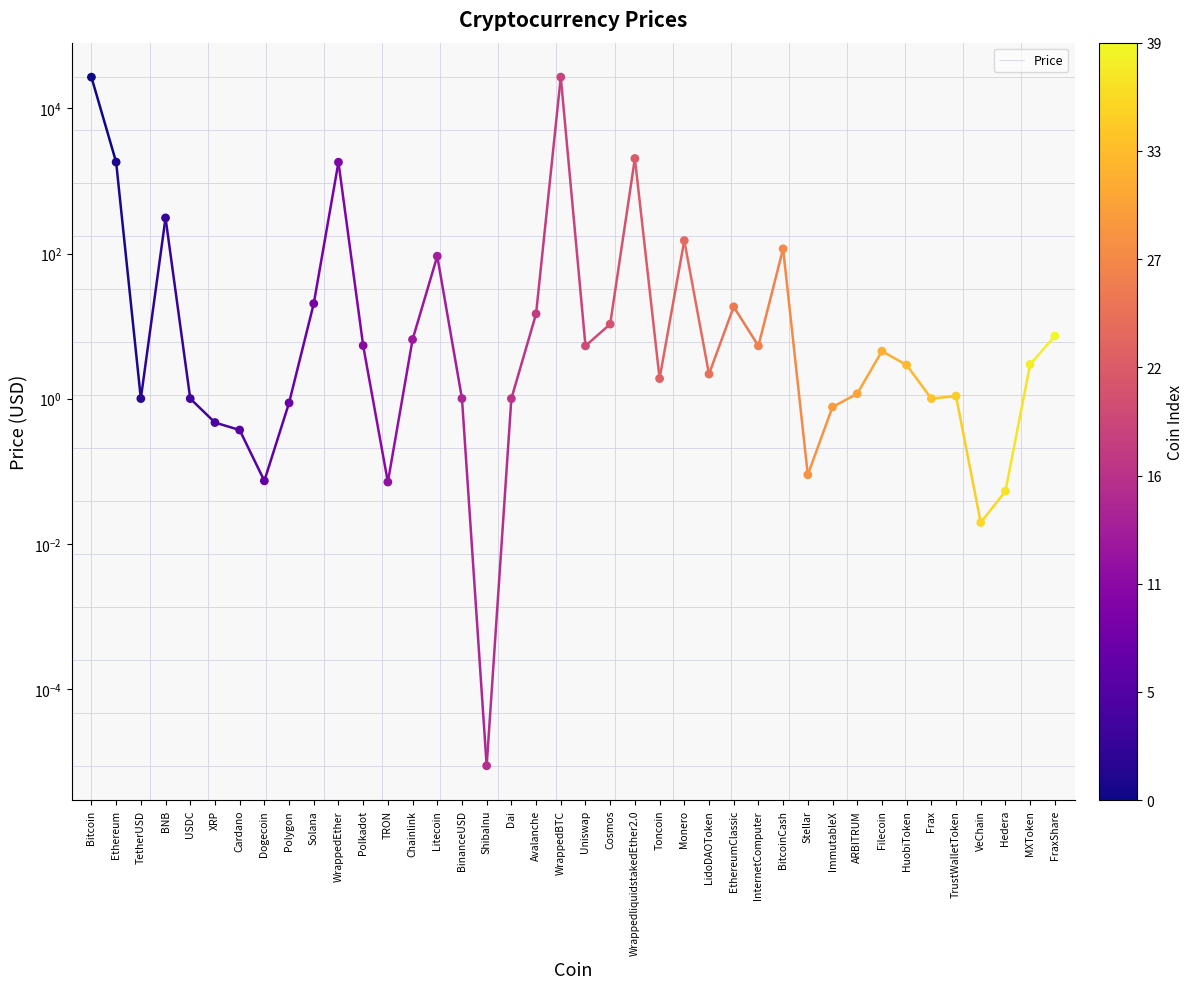

What is the change in value from USDC to ShibaInu?

-1.0